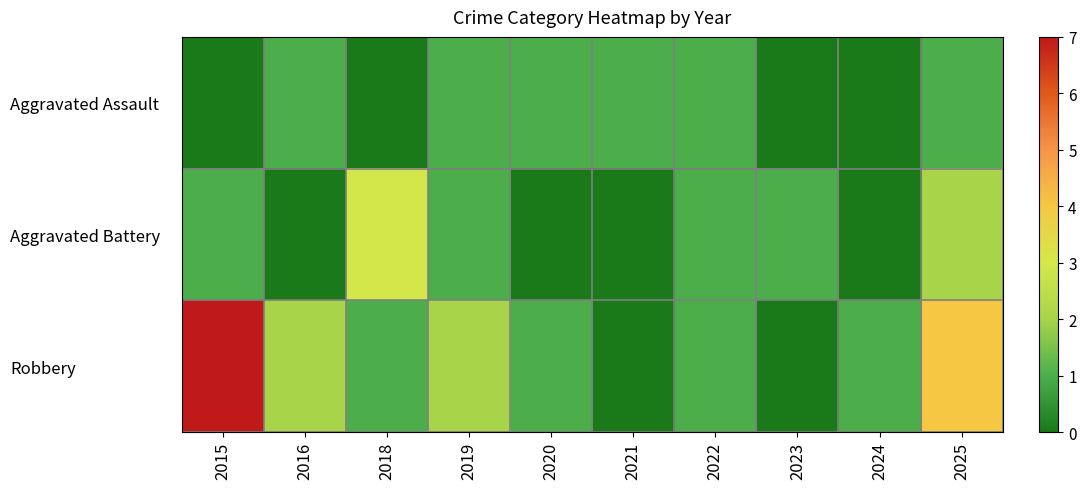

Reading left to right, transcribe all the data shown in this chart.

Aggravated Assault: 2015=0	2016=1	2018=0	2019=1	2020=1	2021=1	2022=1	2023=0	2024=0	2025=1
Aggravated Battery: 2015=1	2016=0	2018=3	2019=1	2020=0	2021=0	2022=1	2023=1	2024=0	2025=2
Robbery: 2015=7	2016=2	2018=1	2019=2	2020=1	2021=0	2022=1	2023=0	2024=1	2025=4